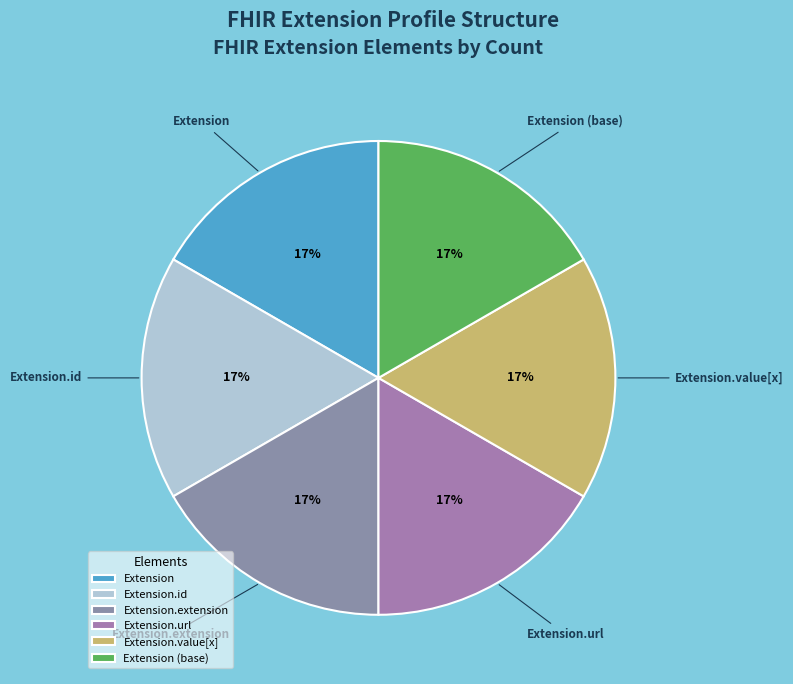

Does Extension.extension account for over 50% of the chart?

No